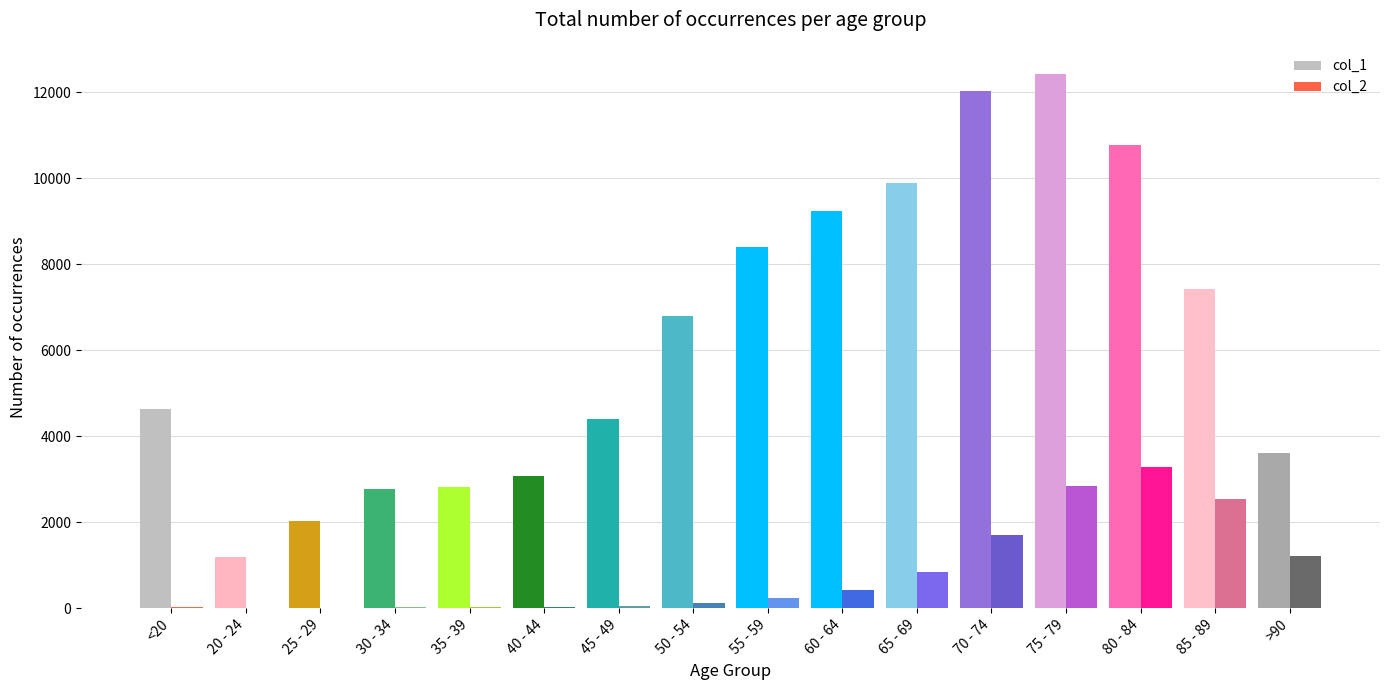

Which series has the largest total across all categories?

col_1